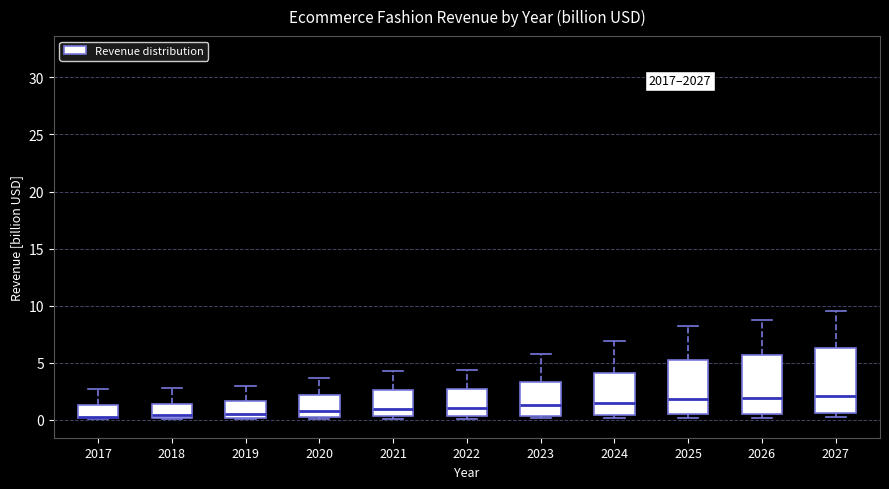

Reading left to right, transcribe this box plot: for each box, give where its median line is, the range the box spans, and where its two whiskers end, as read against the y-axis. The values are not printed on the chart, so give them approximately, as read against the axis.

2017: median 0.5, box 0.0 to 1.5, whiskers 0.0 to 2.5
2018: median 0.5, box 0.0 to 1.5, whiskers 0.0 to 3.0
2019: median 0.5, box 0.0 to 1.5, whiskers 0.0 to 3.0
2020: median 0.5, box 0.0 to 2.0, whiskers 0.0 (just below the box's lower edge) to 3.5
2021: median 1.0, box 0.5 to 2.5, whiskers 0.0 to 4.5
2022: median 1.0, box 0.5 to 2.5, whiskers 0.0 to 4.5
2023: median 1.5, box 0.5 to 3.5, whiskers 0.0 to 5.5
2024: median 1.5, box 0.5 to 4.0, whiskers 0.0 to 7.0
2025: median 2.0, box 0.5 to 5.0, whiskers 0.0 to 8.0
2026: median 2.0, box 0.5 to 5.5, whiskers 0.0 to 9.0
2027: median 2.0, box 0.5 to 6.5, whiskers 0.0 to 9.5